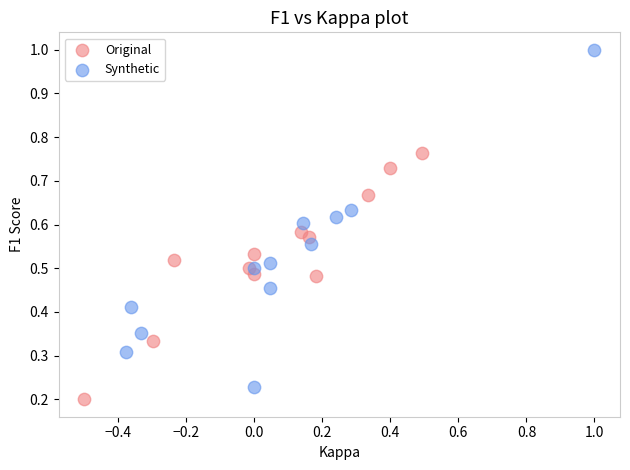

Which series has the widest spread of Y values?

Synthetic